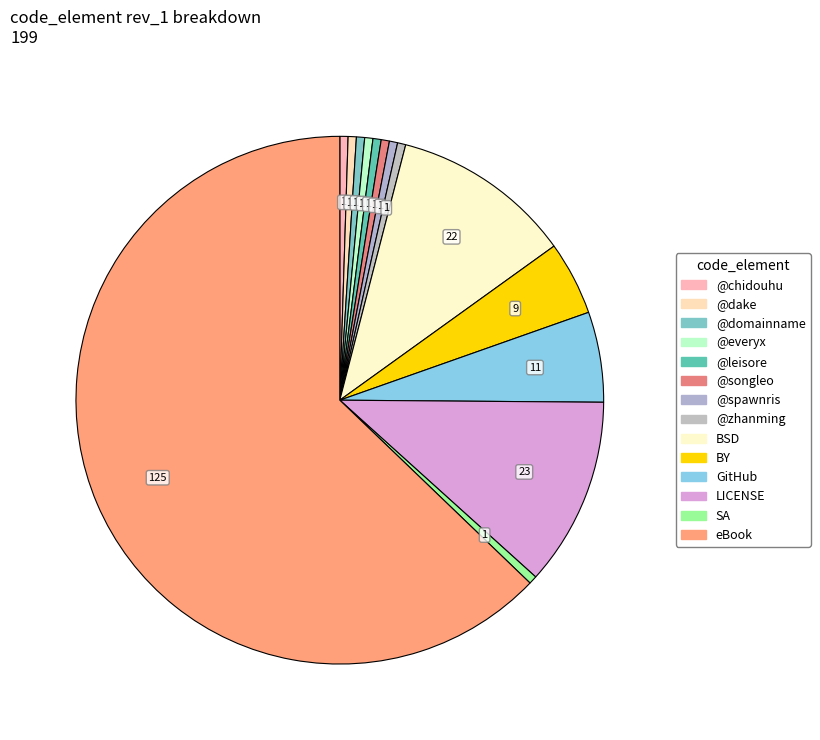

The BY slice represents 13% of the pie. True or false?

False